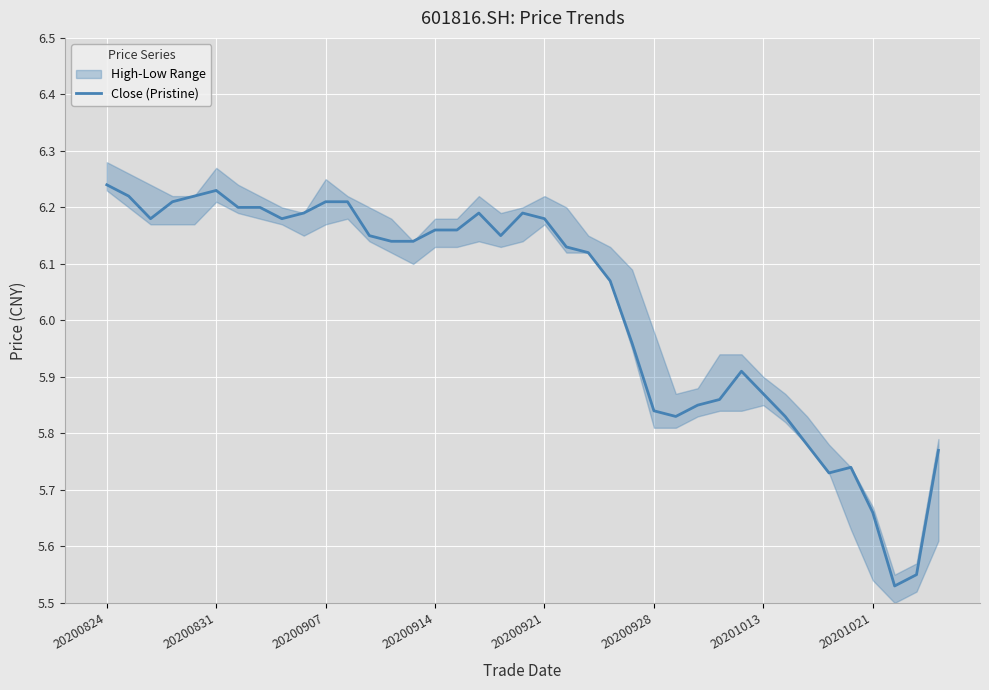

How many interior local valleys (lower than both neighbors) does the data have?

6